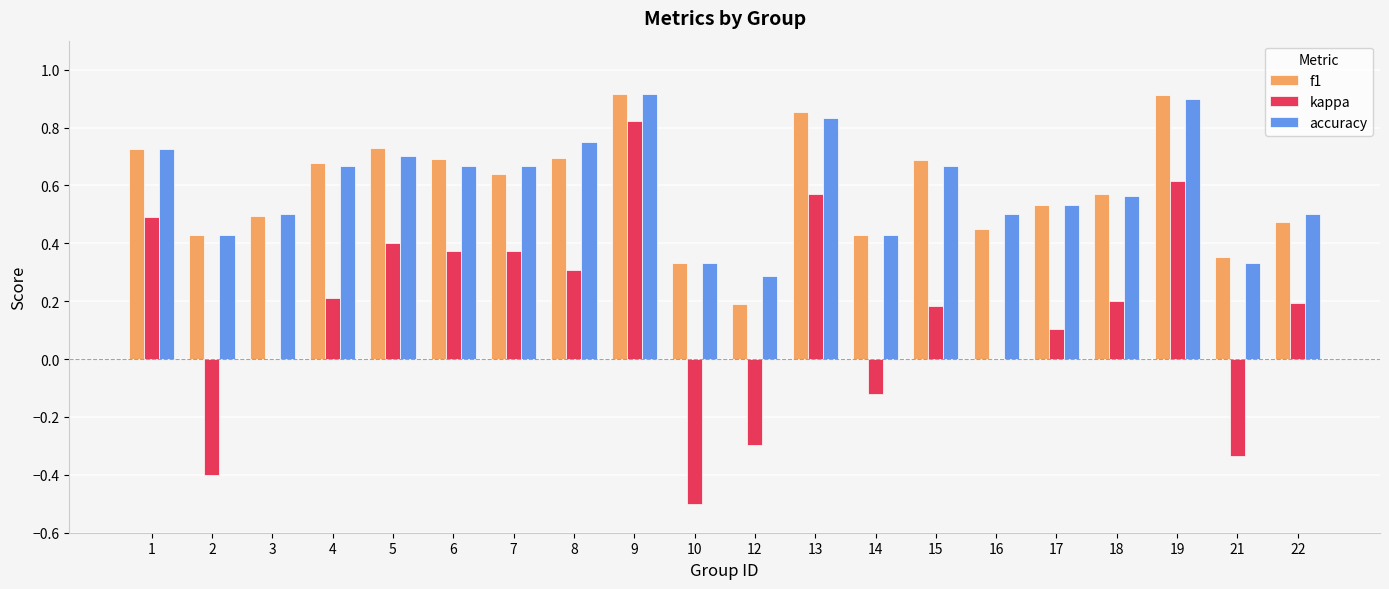

At which category is the sum across all series the highest?

9